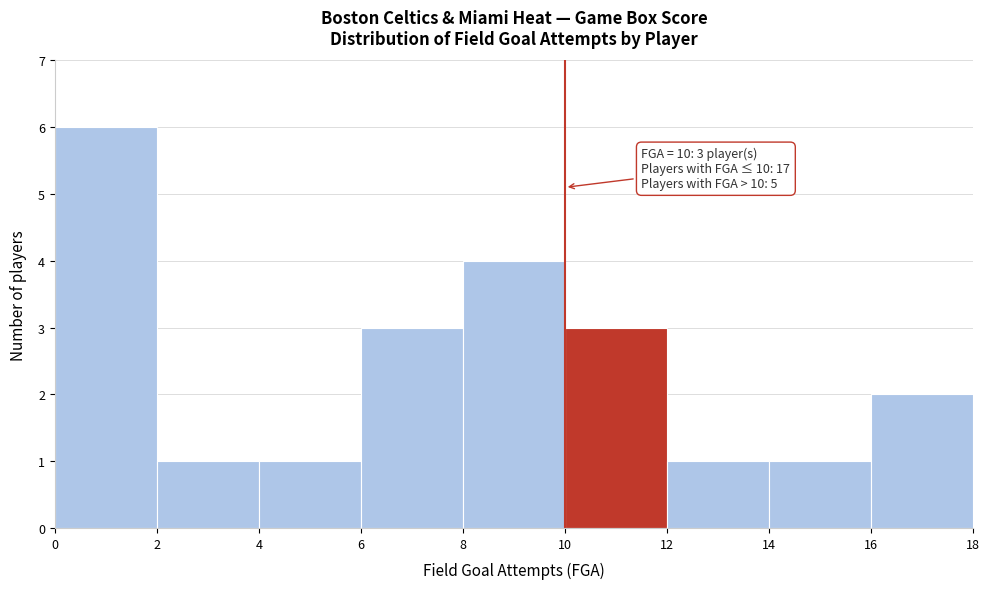

Over which range of the x-axis is the bar tallest?

0 to 2